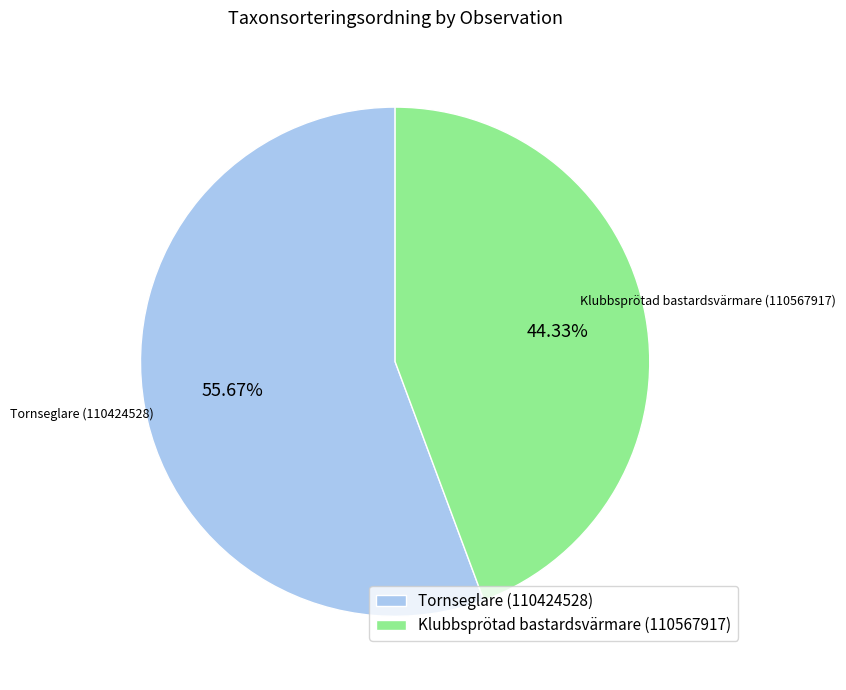

Which slice represents more than half of the pie?

Tornseglare (110424528)